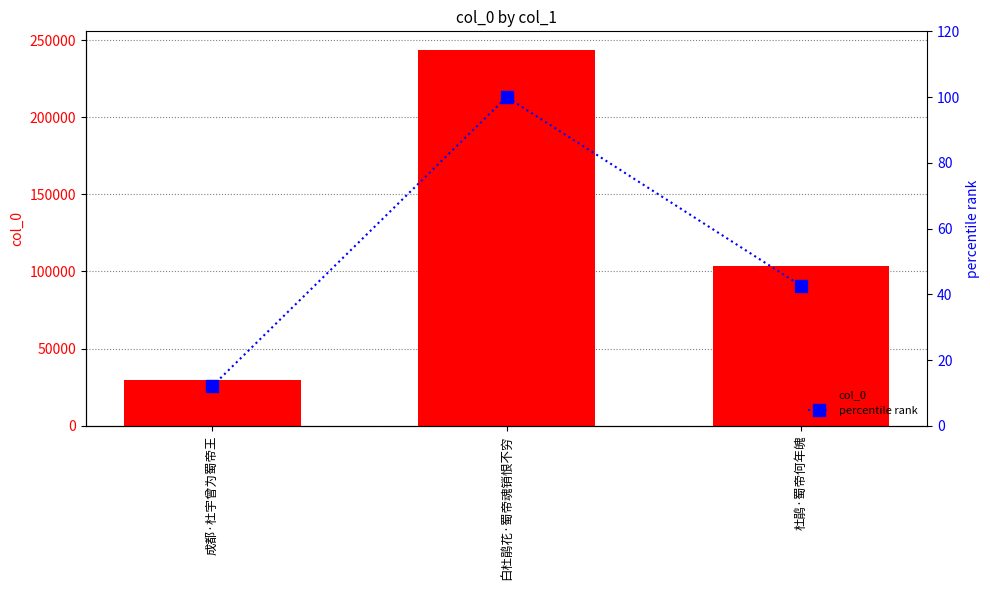

How many groups of bars are there?

3